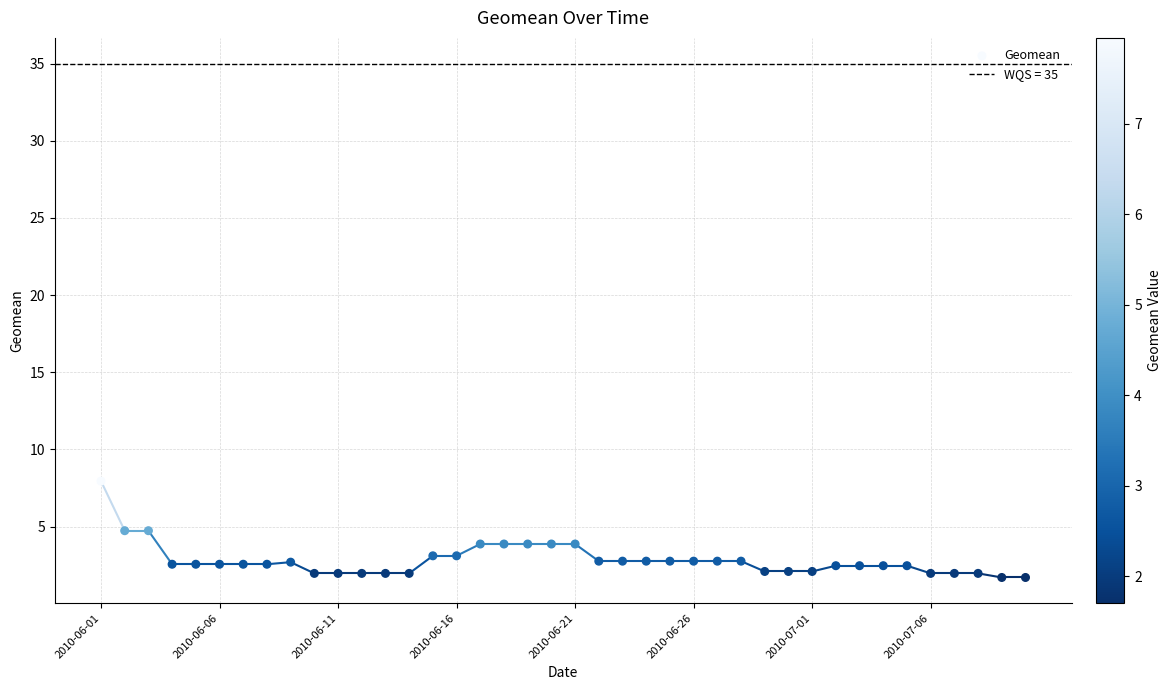

What is the range of Y values (max minus min)?

6.2